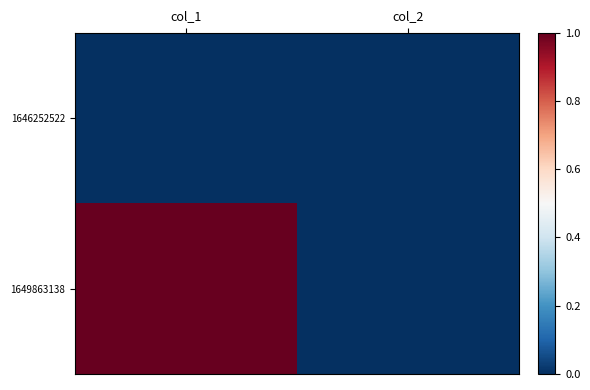

Reading left to right, transcribe all the data shown in this chart.

1646252522: col_1=0	col_2=0
1649863138: col_1=1	col_2=0